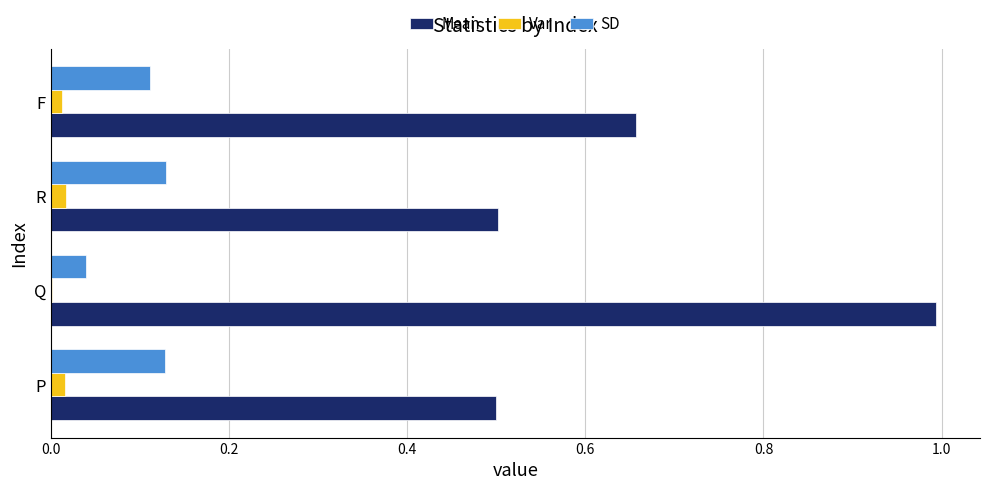

Which series has the largest total across all categories?

Mean